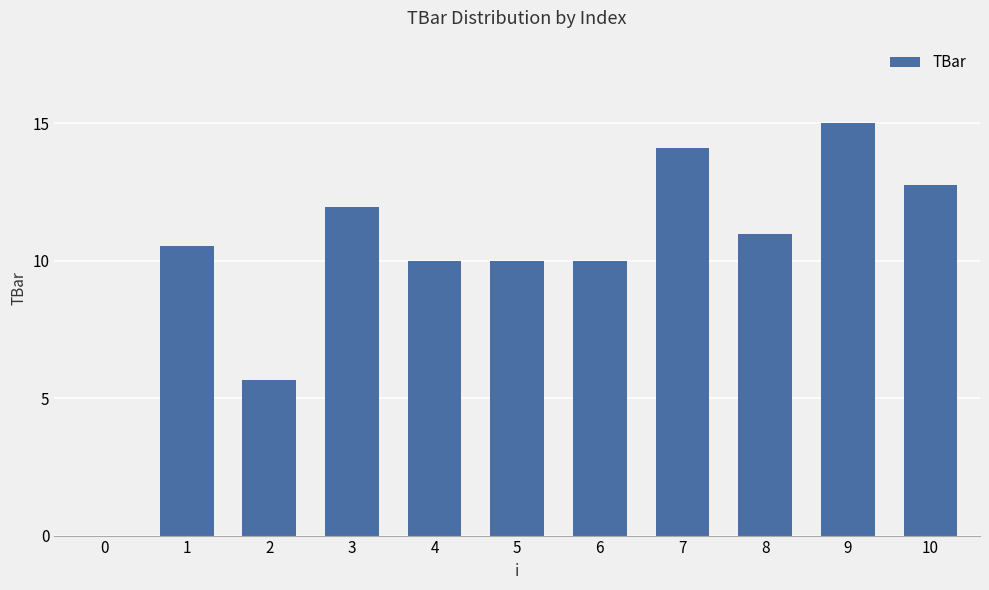

Which has a higher value, 7 or 10?

7